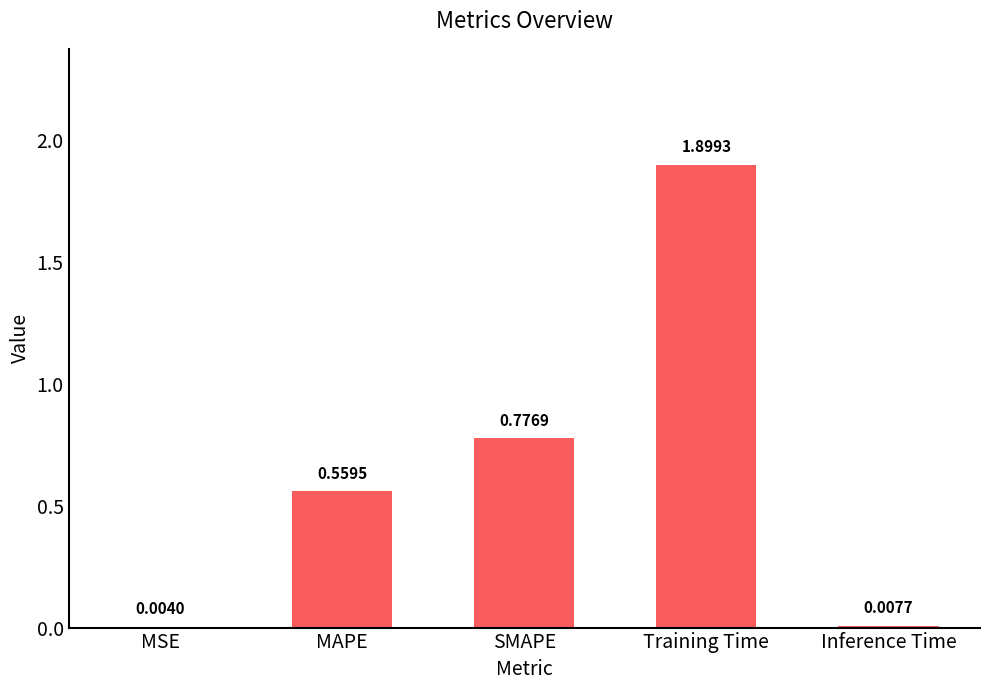

What is the change in value from MSE to MAPE?

+0.6